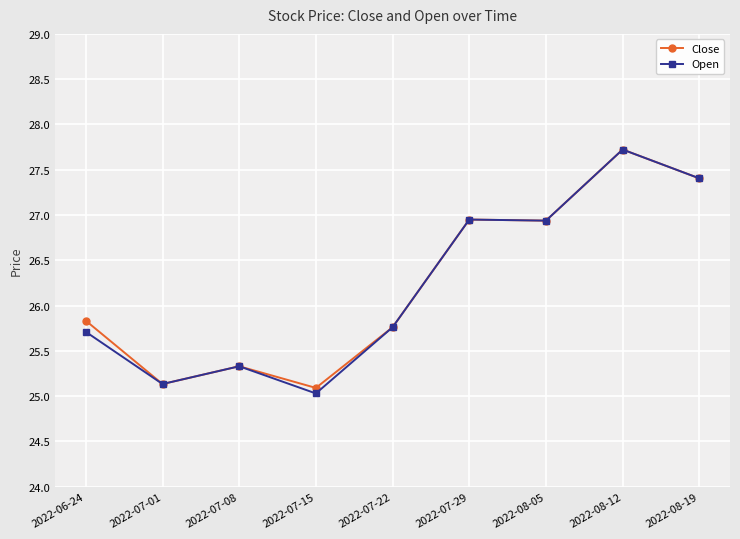

At which label is Close closest to 26?

2022-06-24